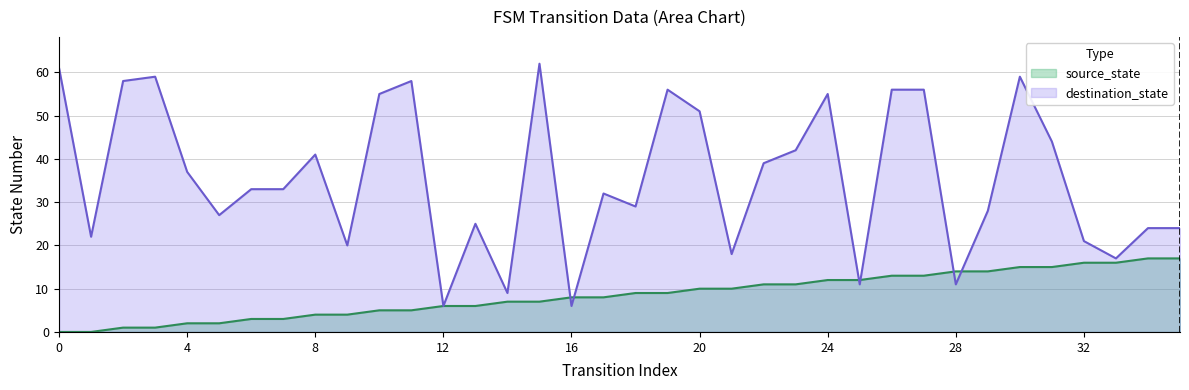

Which series has the largest range (max minus min)?

destination_state